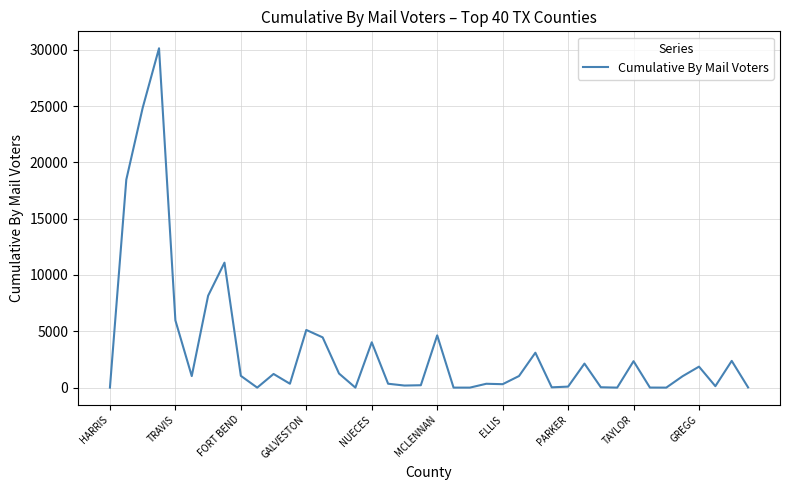

What is the maximum value shown in the chart?

30130